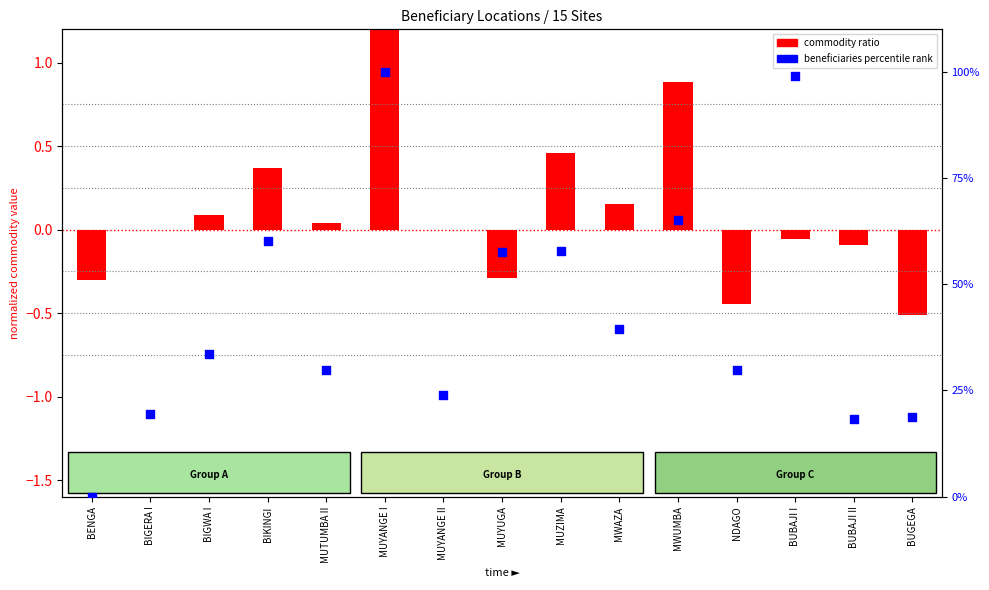

Approximately how many times larger is the value at MUYANGE I compared to MUYUGA?

1.7